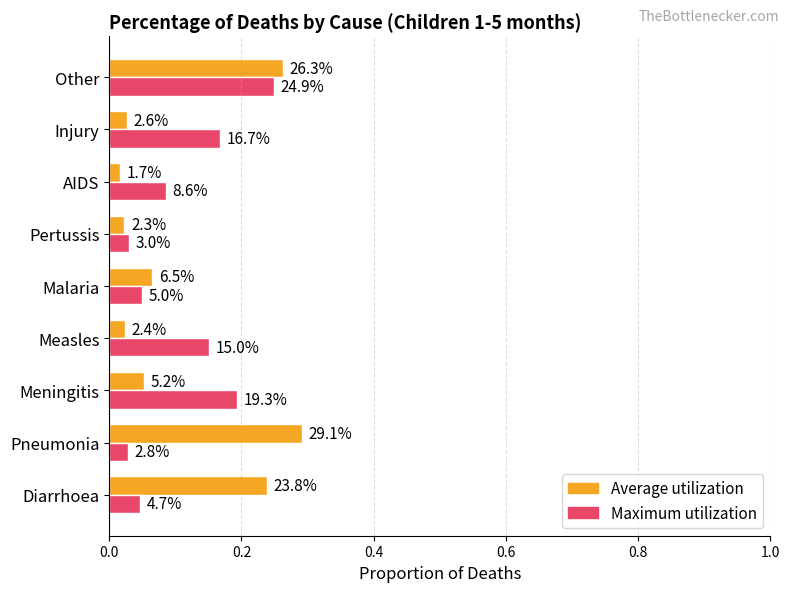

What is the difference between the maximum and minimum values in the Average utilization series?

0.3